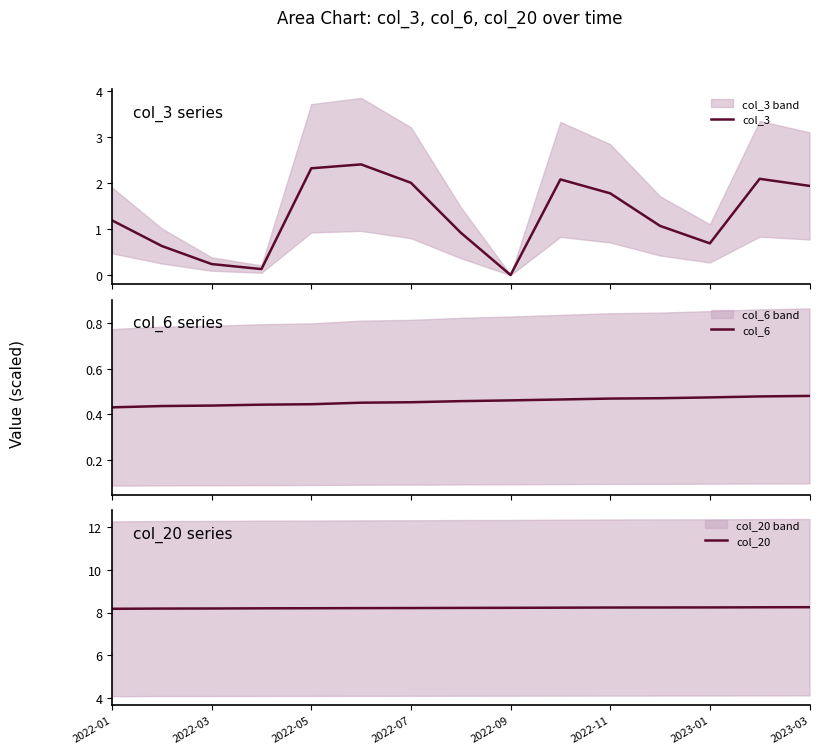

Is the value of col_20 at 10 greater than the value of col_3 at 2022-03?

Yes